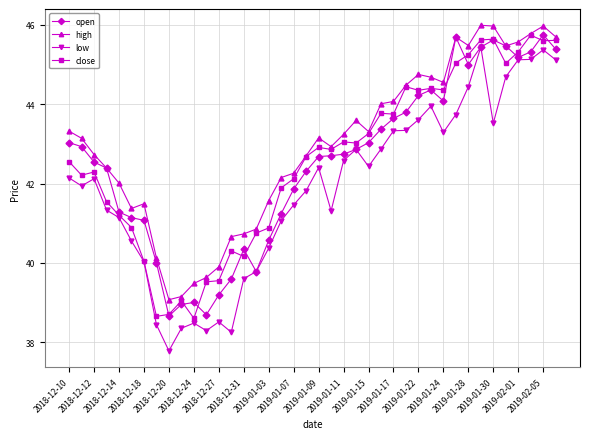

What is the value of the open point at the 19th from the left?

41.9